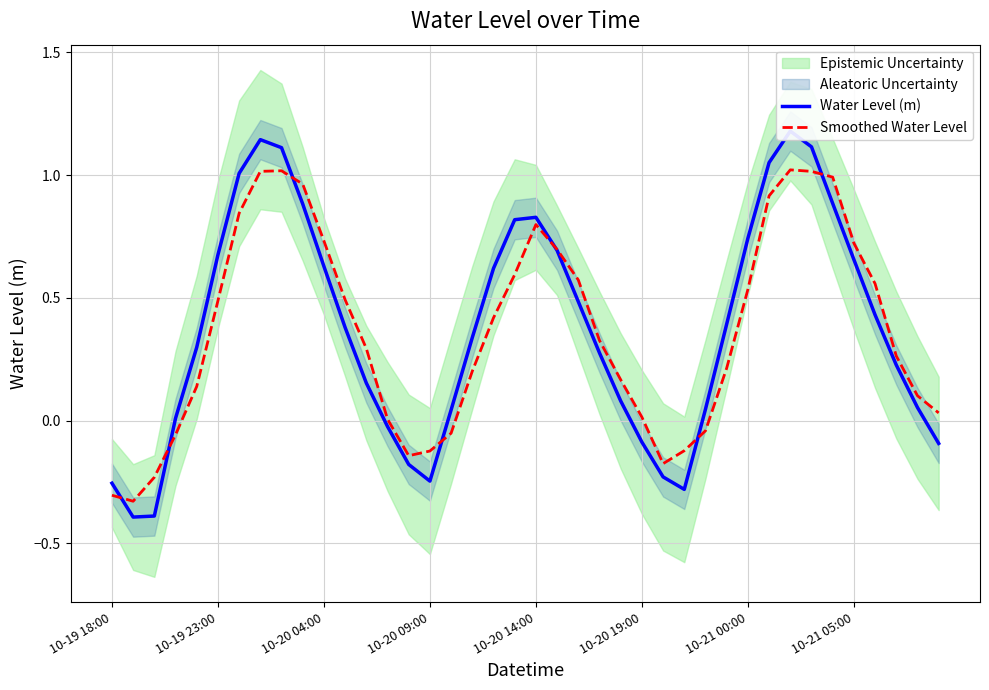

Count the number of data series in this chart.

2